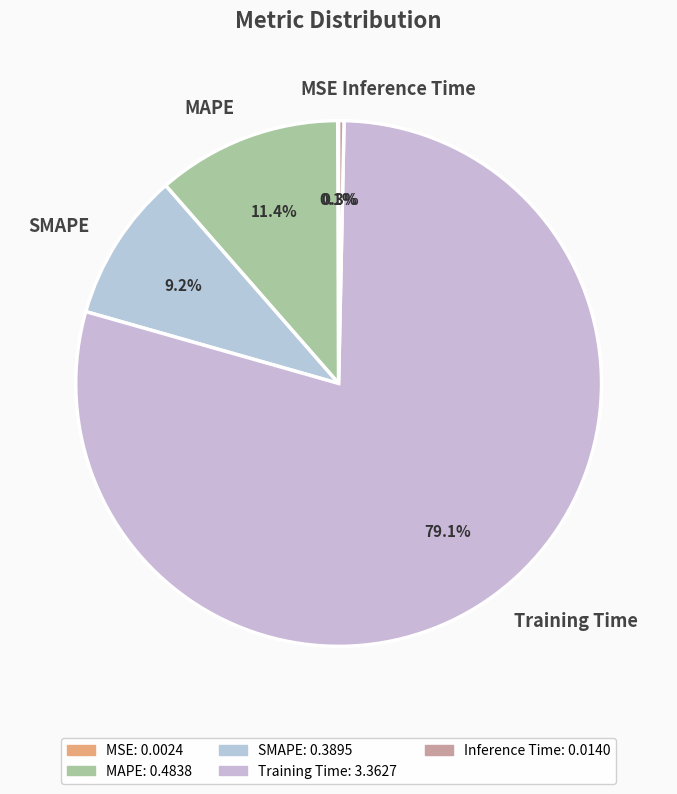

Which has a higher value, Training Time or Inference Time?

Training Time